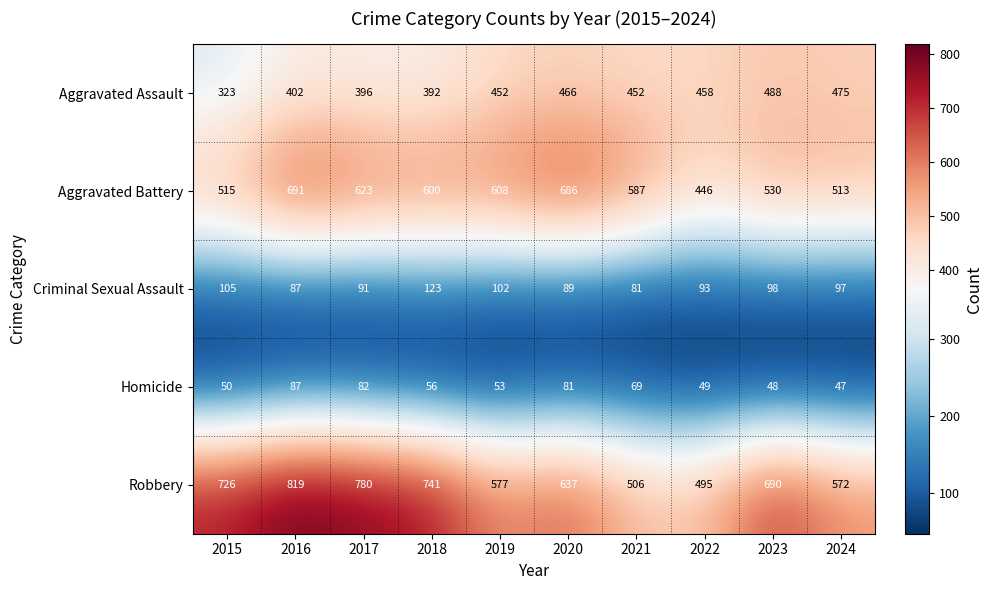

Is the value of Aggravated Assault at 2020 greater than the value of Criminal Sexual Assault at 2018?

Yes